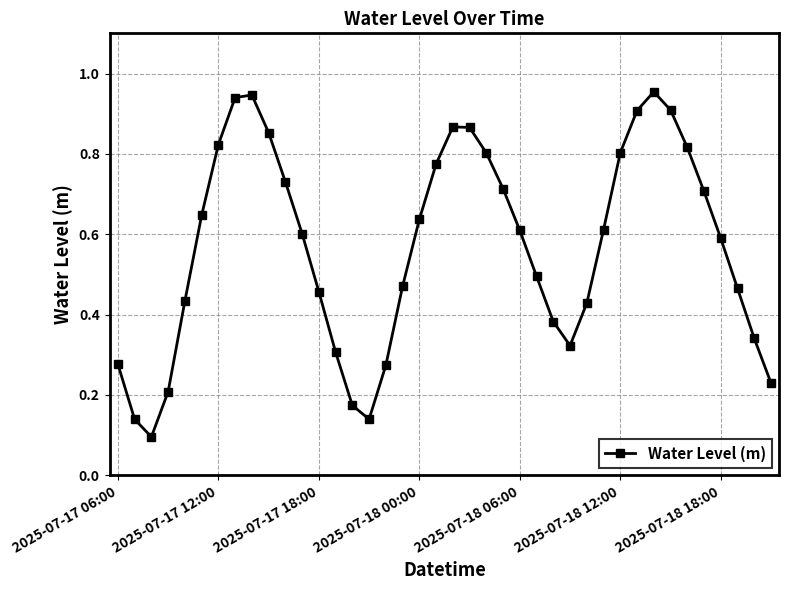

What is the sum of all values?

22.8